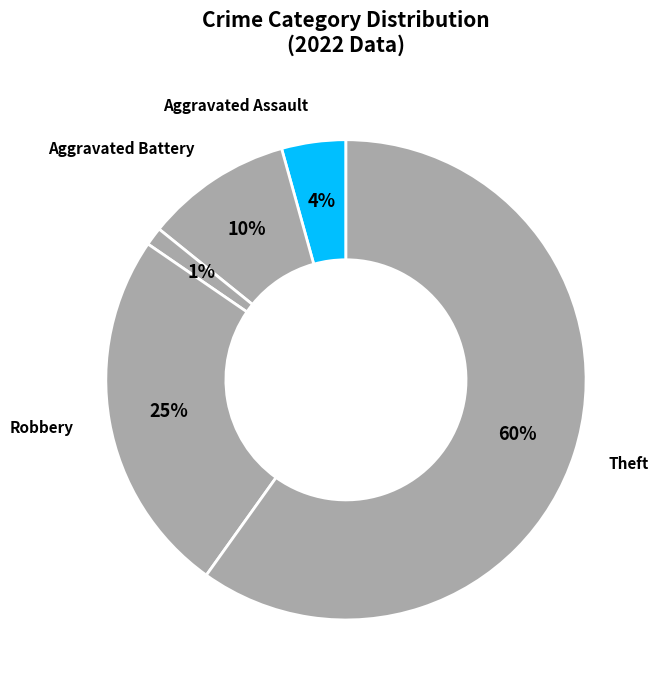

Which category has the biggest portion of the pie?

Theft